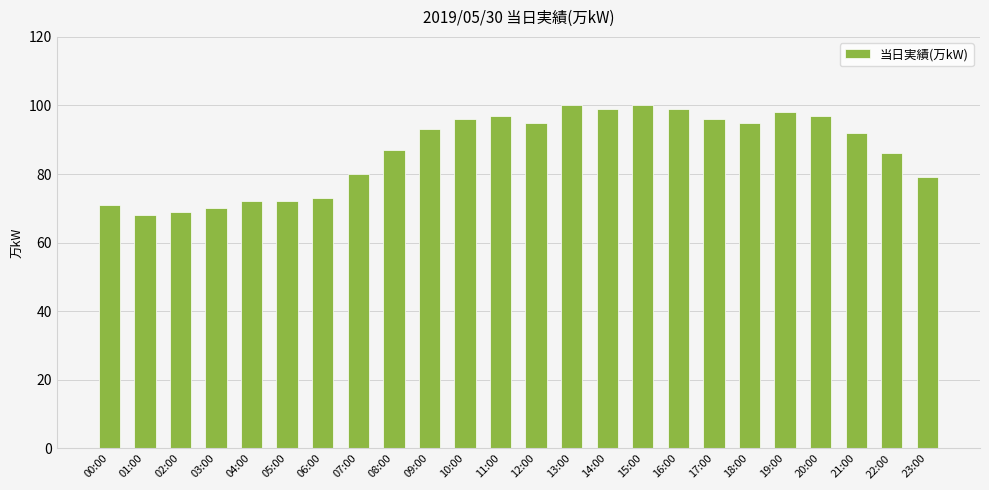

Is it true that the value at 06:00 is 109?

False